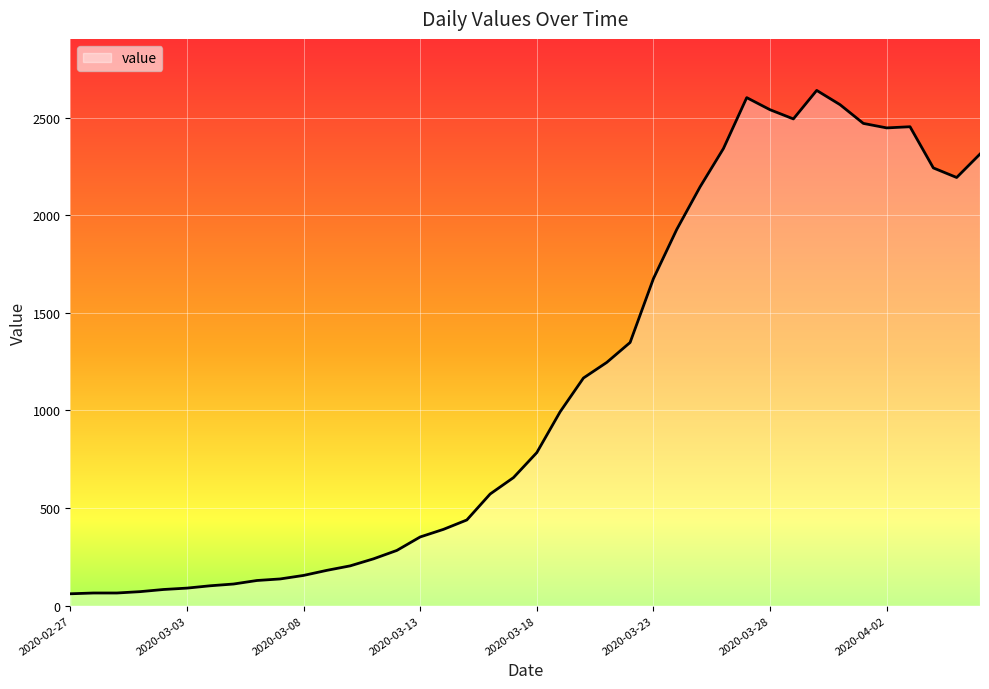

What is the greatest value displayed?

2639